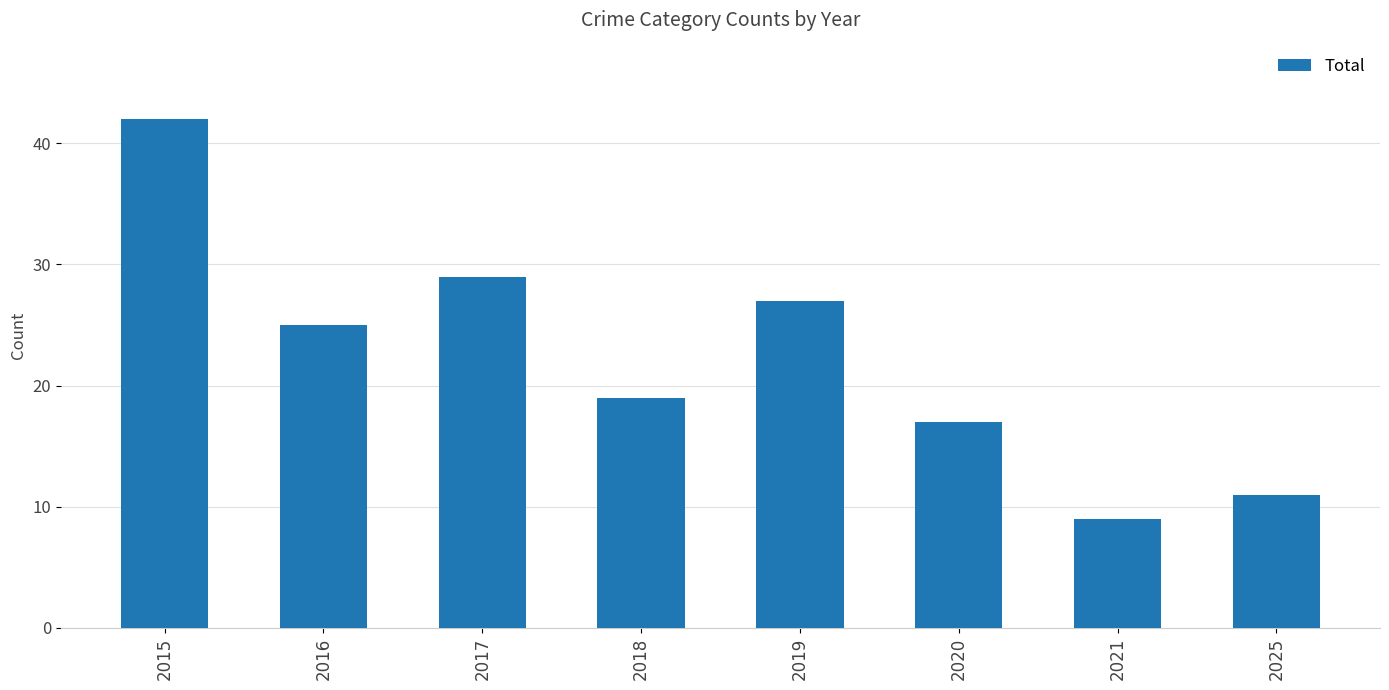

Rank the categories by value from lowest to highest.

2021, 2025, 2020, 2018, 2016, 2019, 2017, 2015